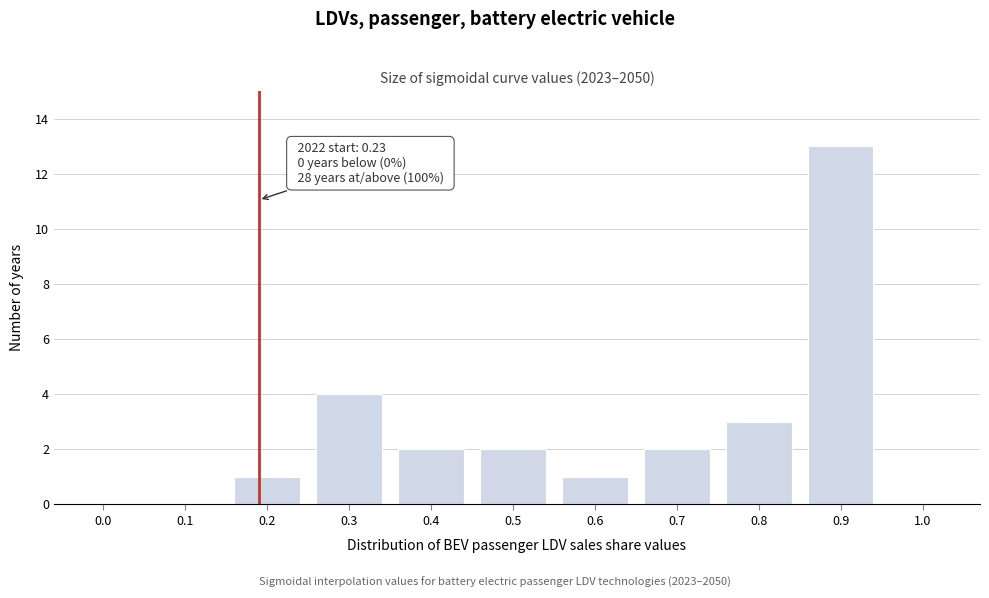

Reading left to right, what are all the values shown in this chart?

0.0=0	0.1=0	0.2=1	0.3=4	0.4=2	0.5=2	0.6=1	0.7=2	0.8=3	0.9=13	1.0=0